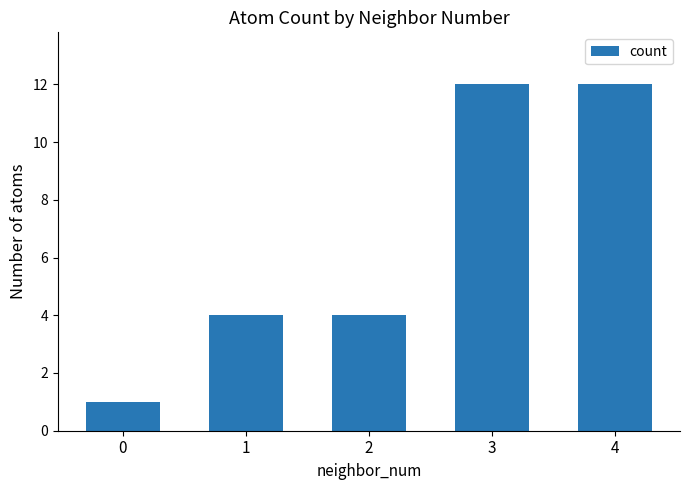

The chart shows a value of 3 at 2. True or false?

False